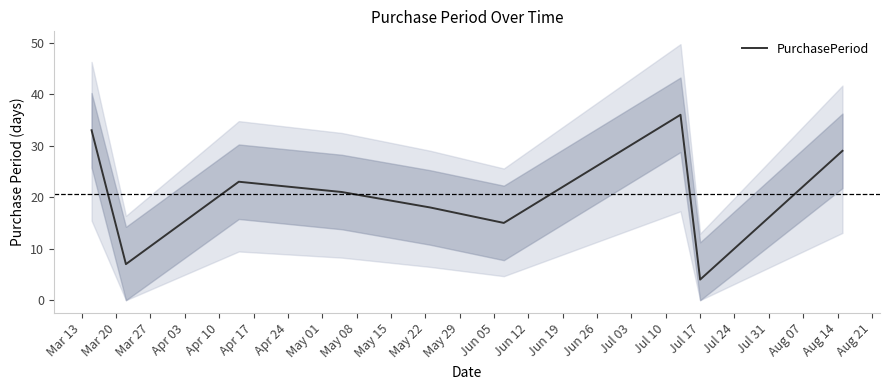

What is the minimum value for PurchasePeriod?

4